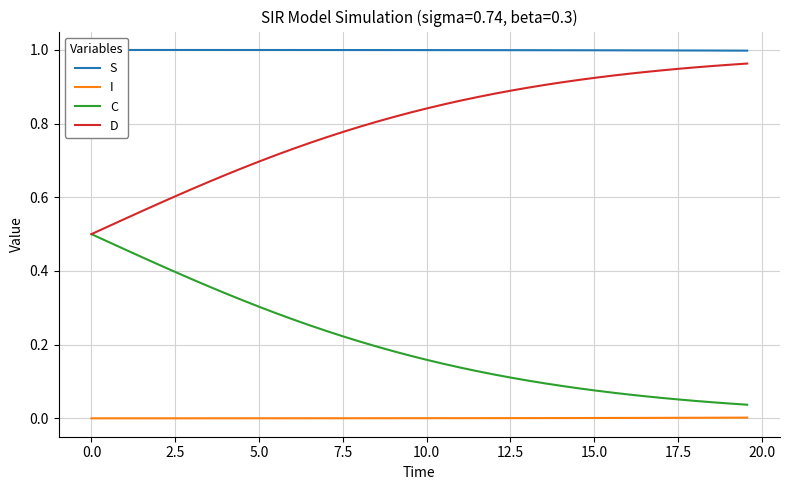

True or false: D and I intersect in this chart.

False